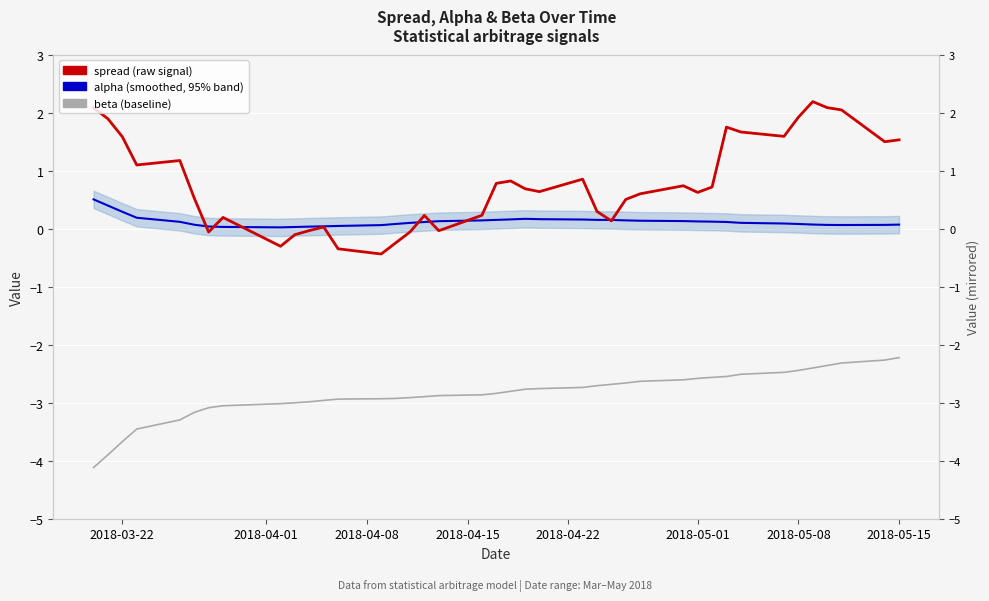

Which series has the largest range (max minus min)?

spread